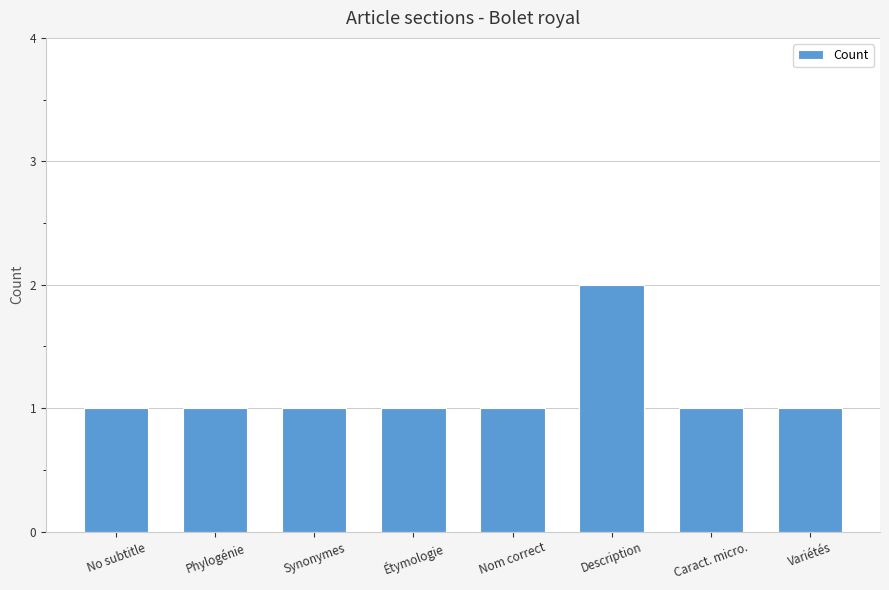

What is the sum of the values at Description and Étymologie?

3